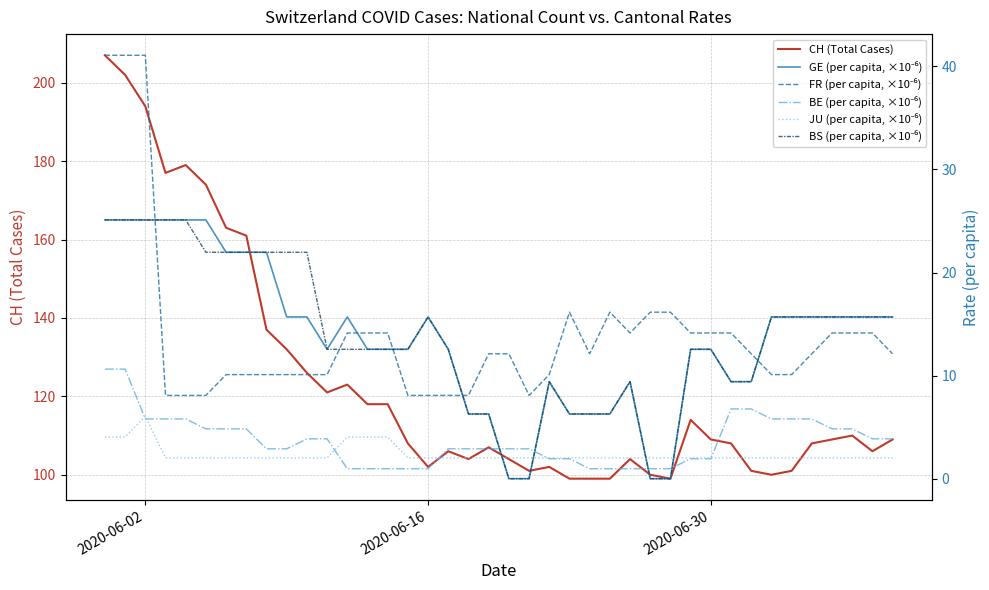

What is the difference between the maximum and minimum values in the FR (per capita, ×10⁻⁶) series?

33.0